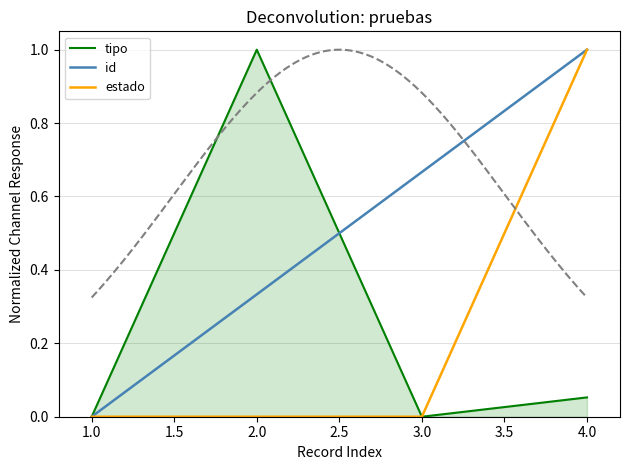

What are all the series names shown in the legend?

tipo, id, estado